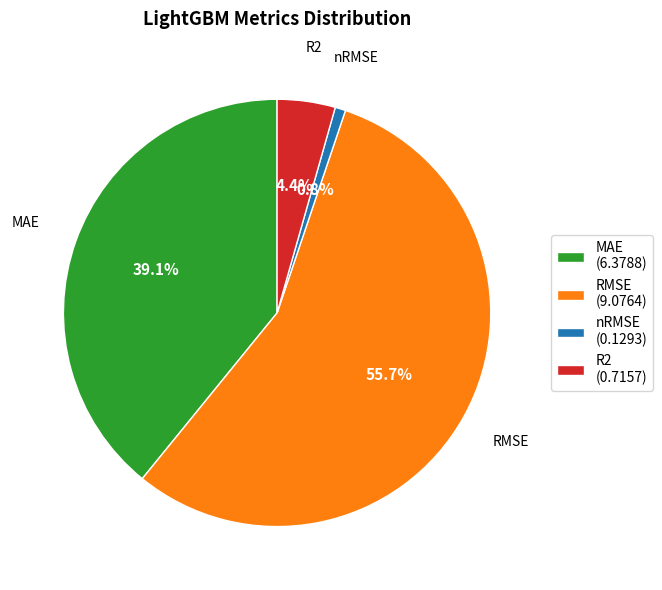

To the nearest percent, what is the average slice percentage?

25%